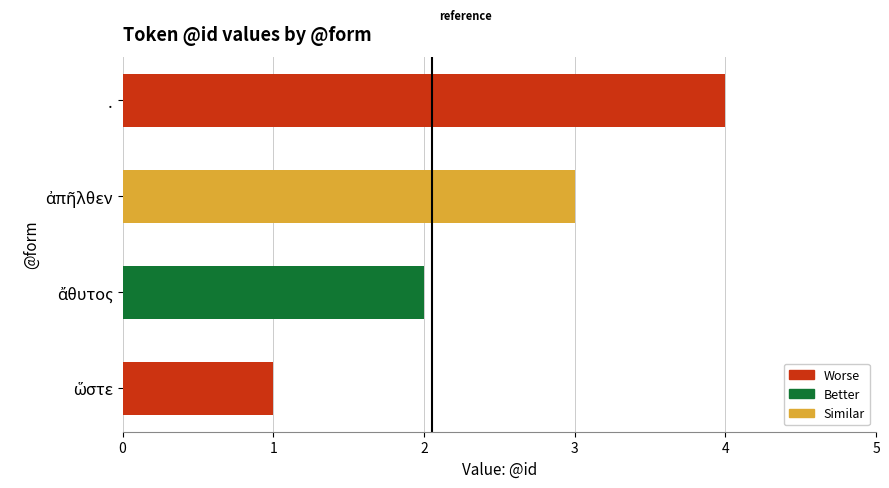

What is the maximum value shown in the chart?

4